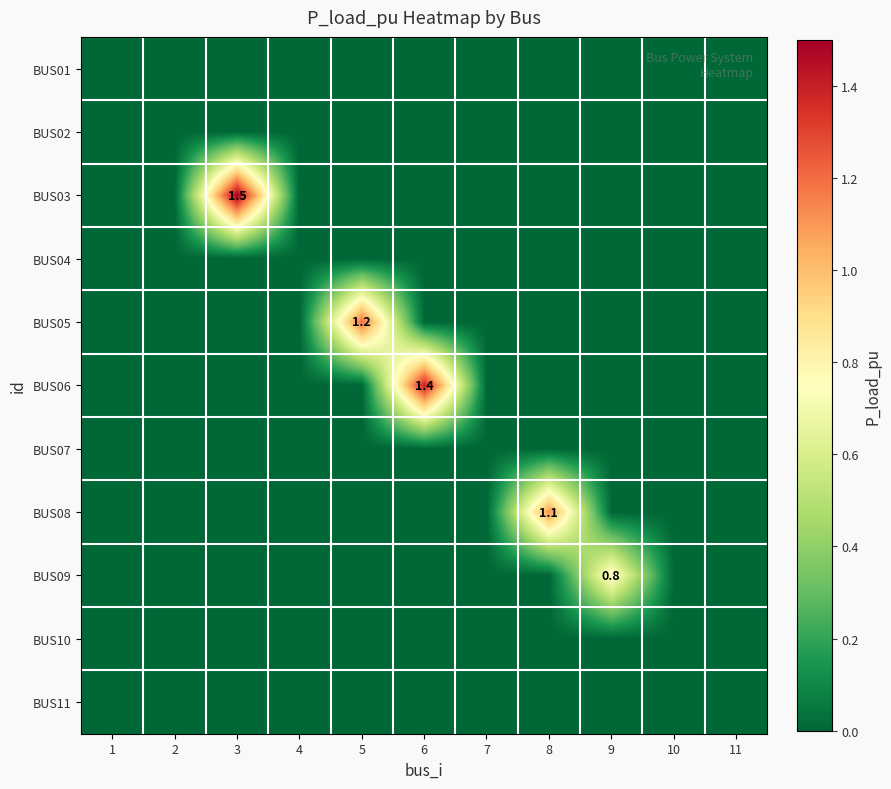

The BUS09 series shows 0.4 at 9. True or false?

False